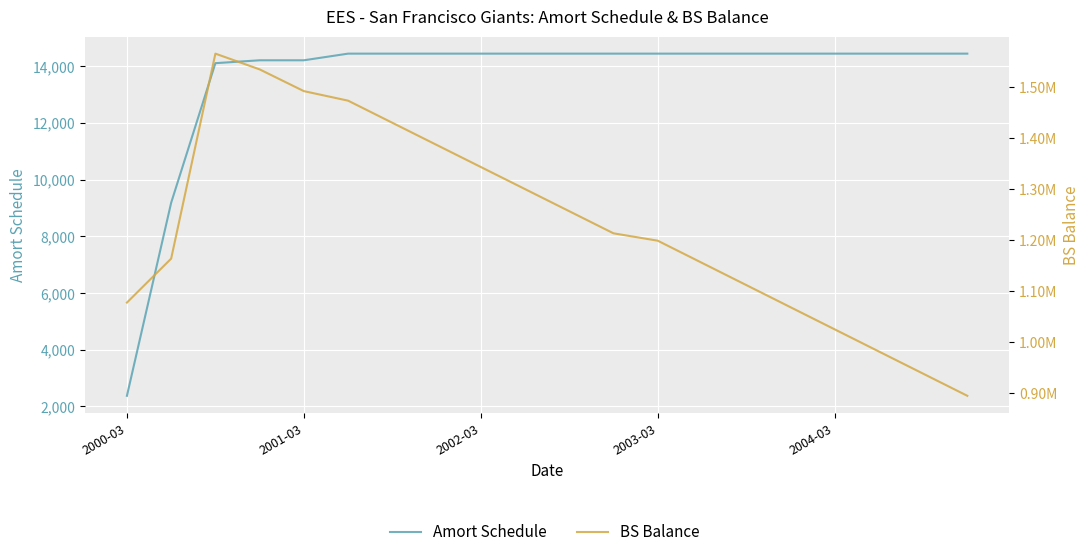

What is the lowest value of the BS Balance series?

894882.9